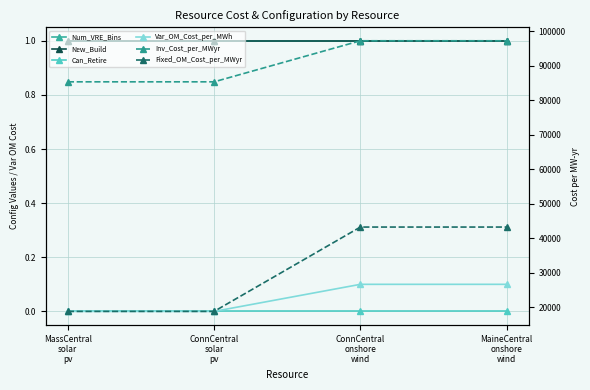

True or false: New_Build and Can_Retire cross at least once.

False